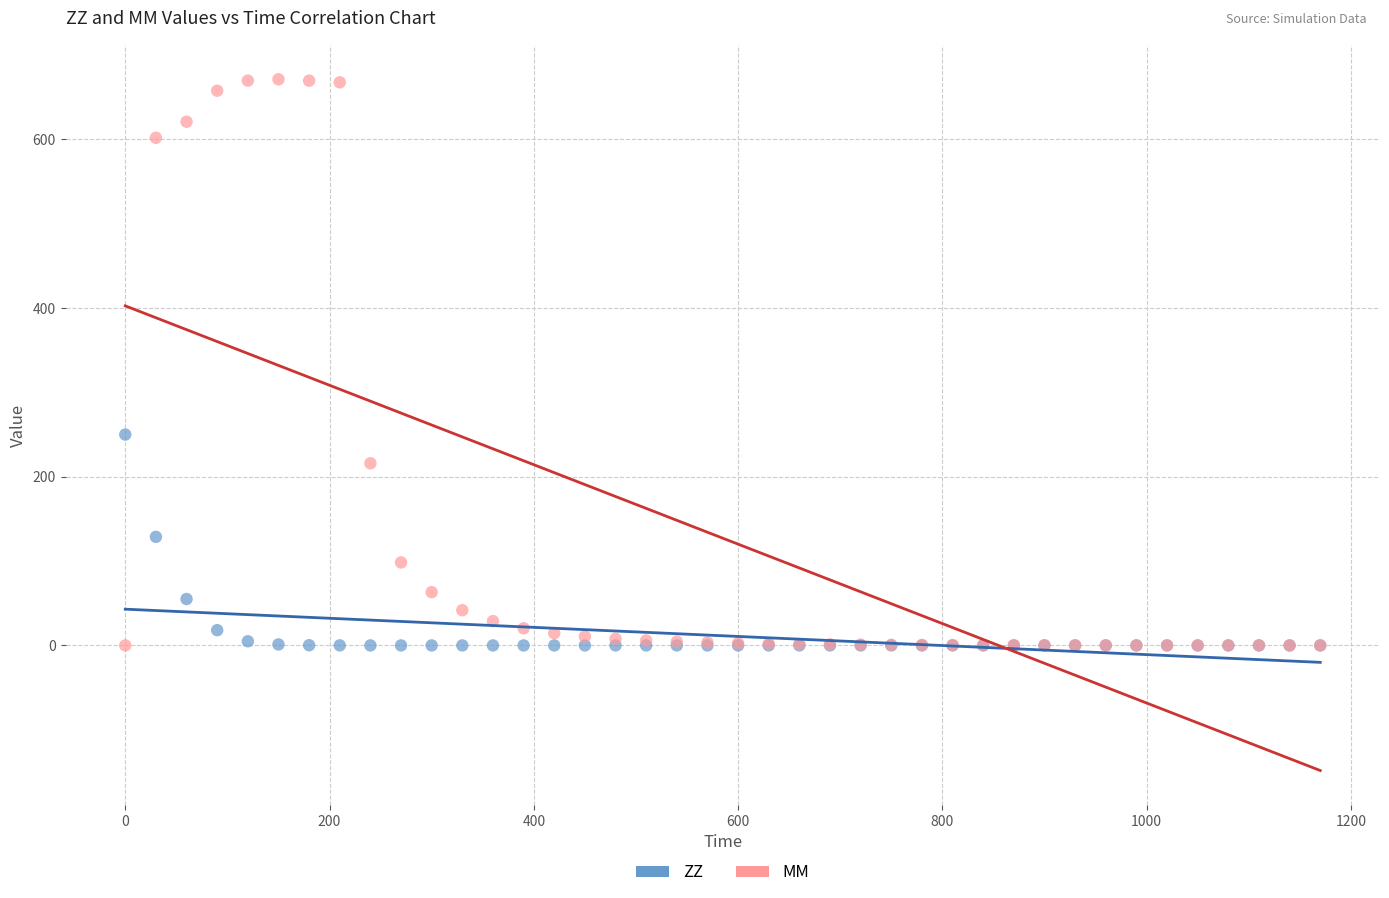

In the MM series, what Y value is closest to 335?

215.9